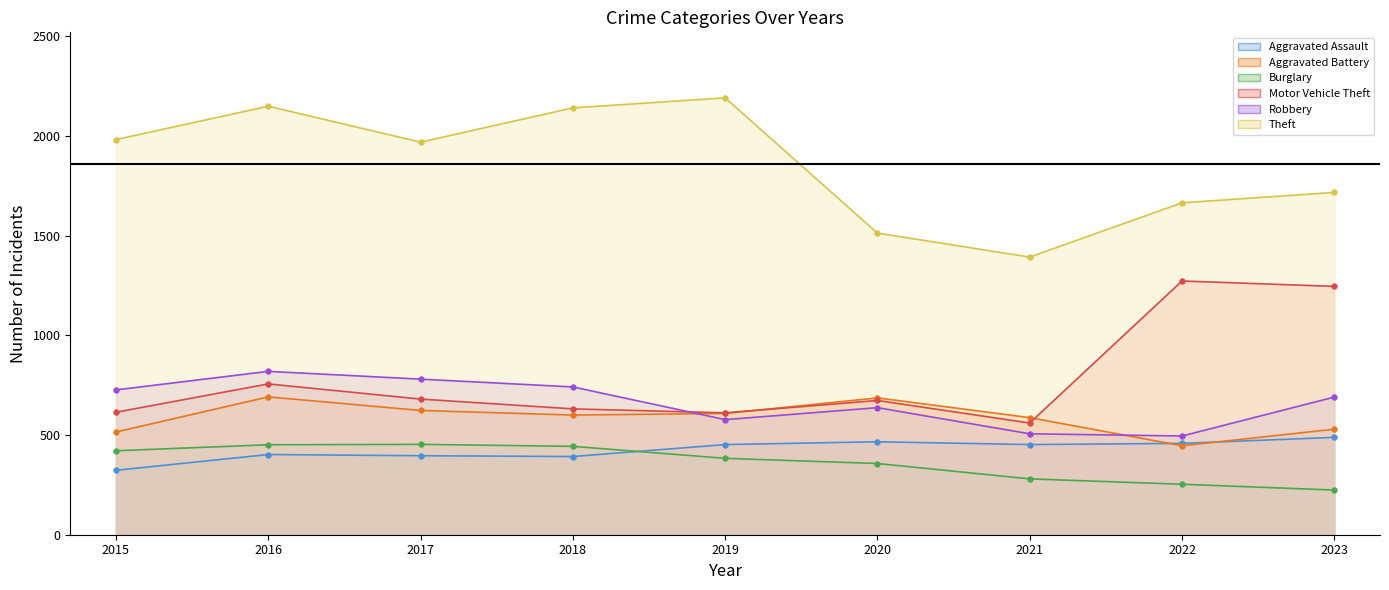

What is the sum of all Theft values?

16711